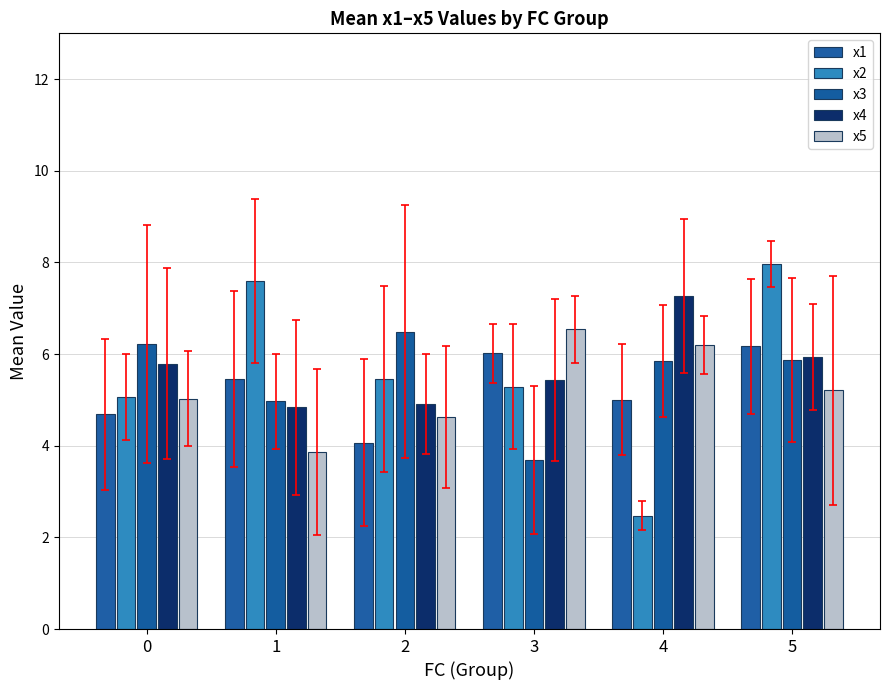

The x2 series shows 11.3 at 1. True or false?

False